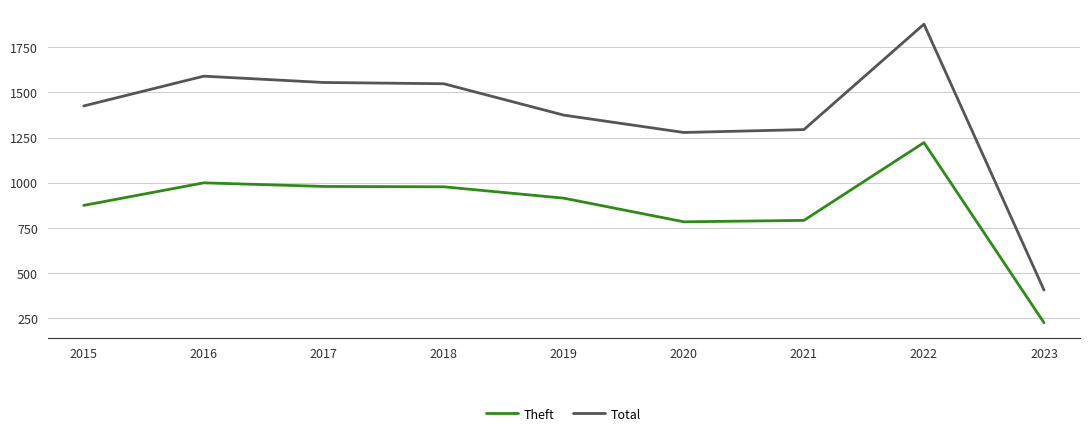

What is the difference between the maximum and minimum values in the Theft series?

998